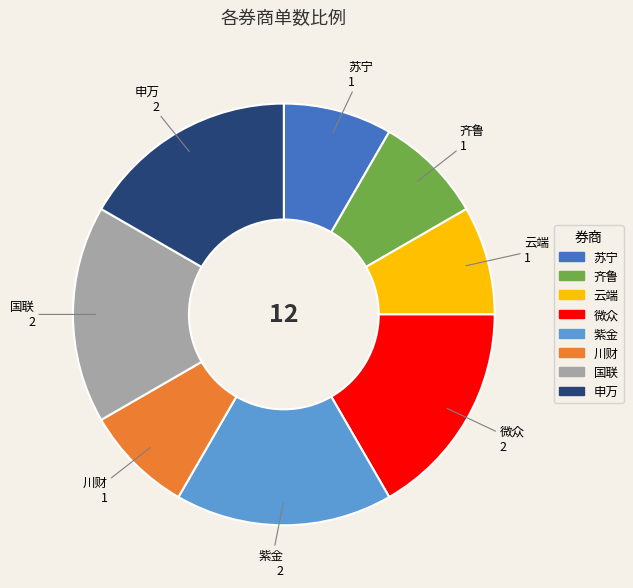

Between 微众 and 云端, which is larger?

微众